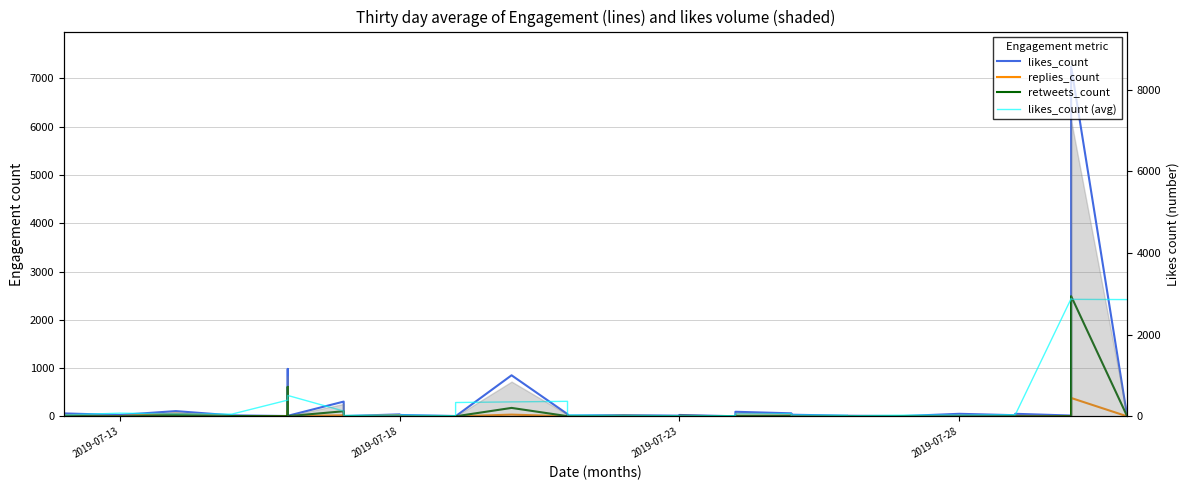

True or false: replies_count has more than 0 interior local peaks.

True